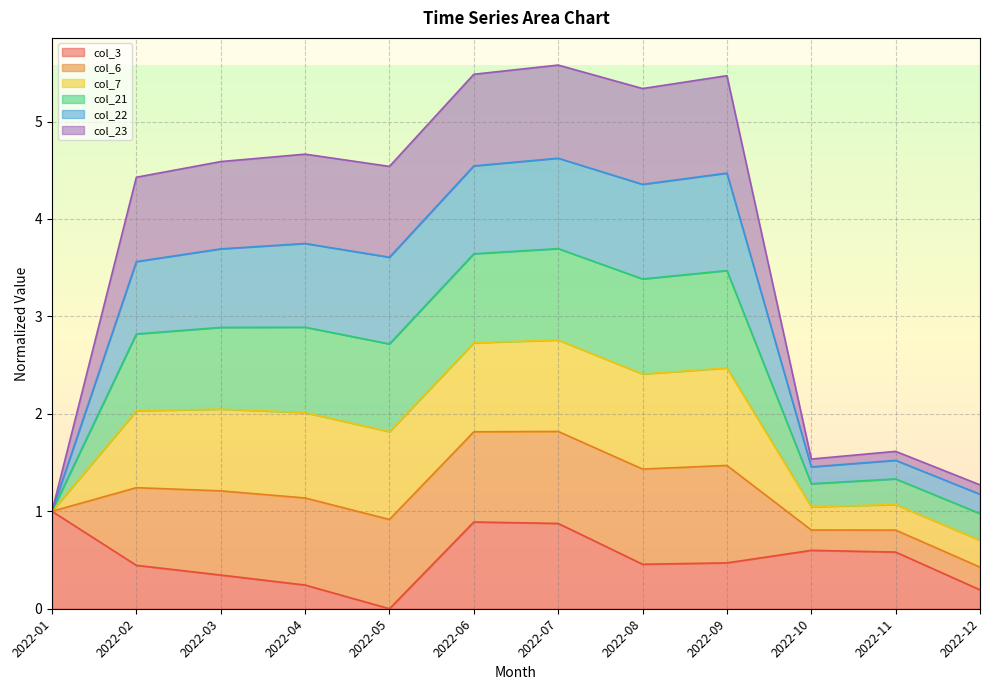

How many values in the col_22 series exceed 3?

8